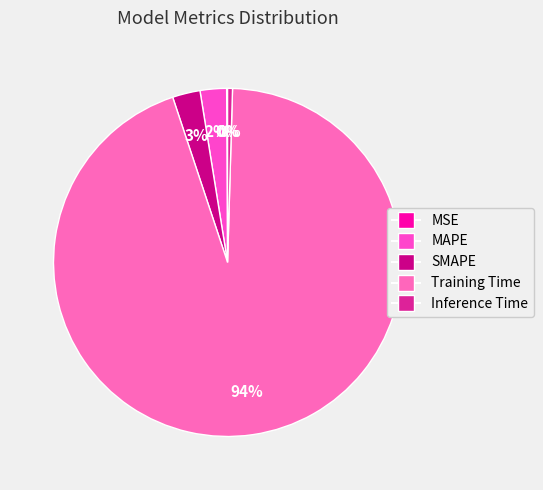

To the nearest percent, what is the combined percentage of SMAPE and MSE?

3%